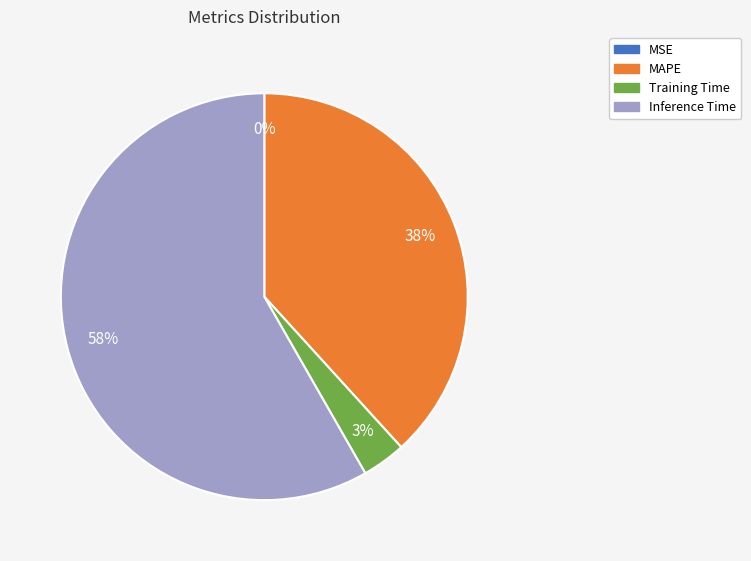

Which slice is the largest?

Inference Time